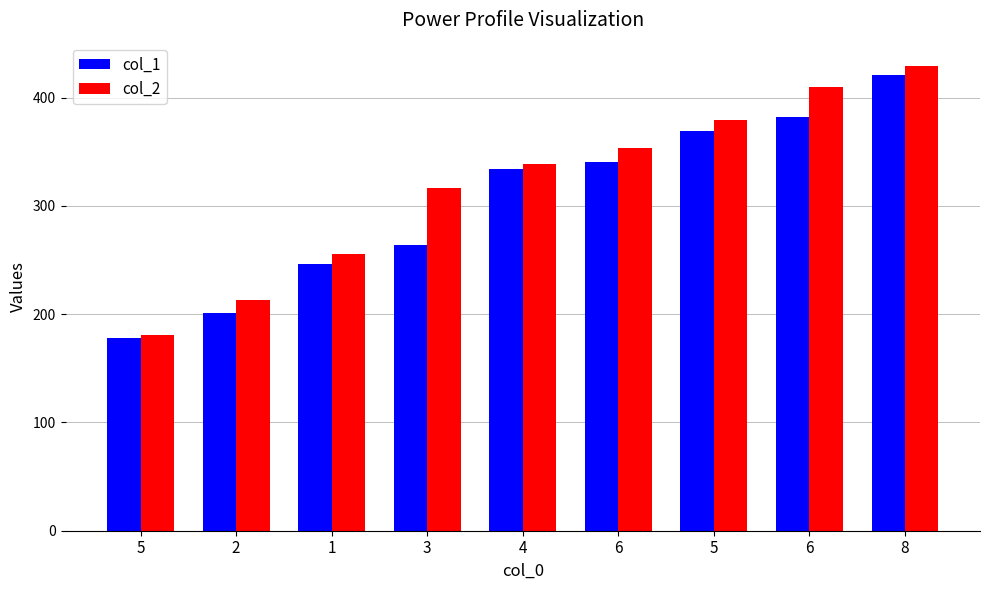

The value of col_2 at 6 is 353.9. True or false?

True